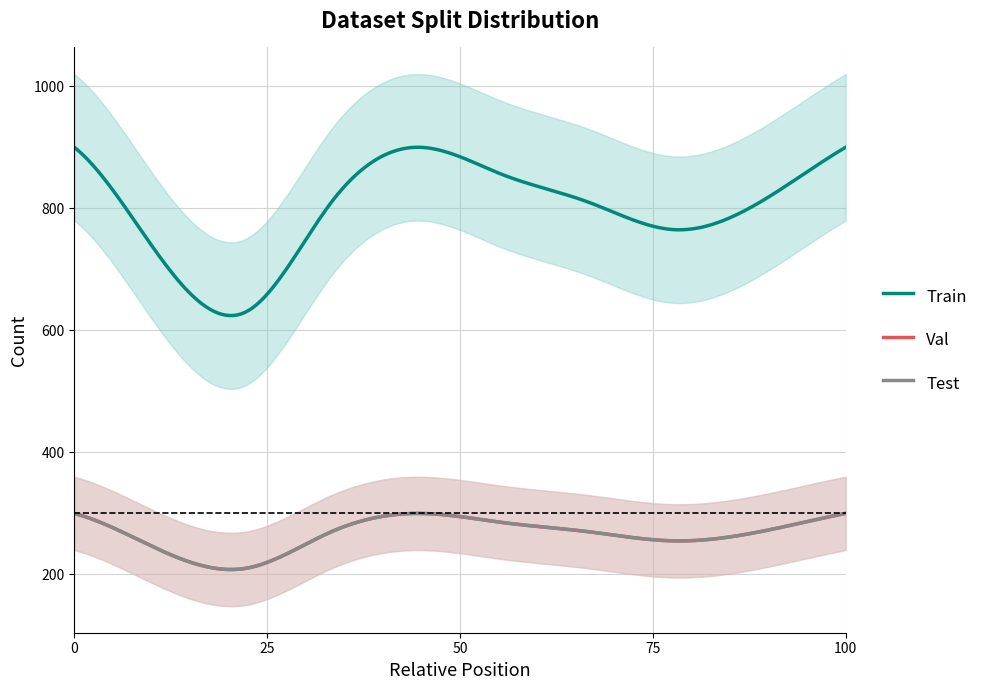

What is the label of the 7th point from the right?

3